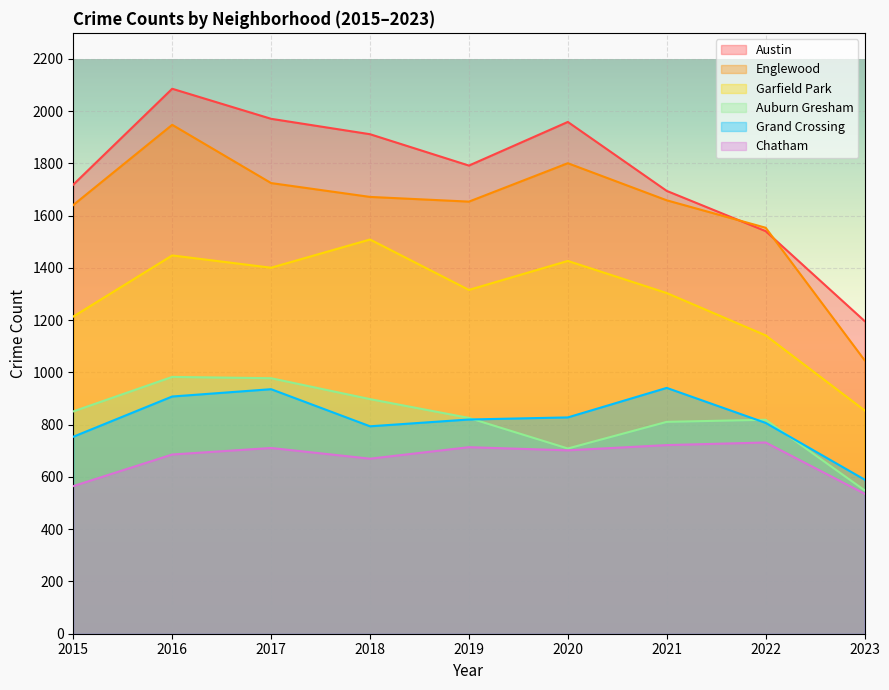

Which series has the widest spread of values?

Englewood